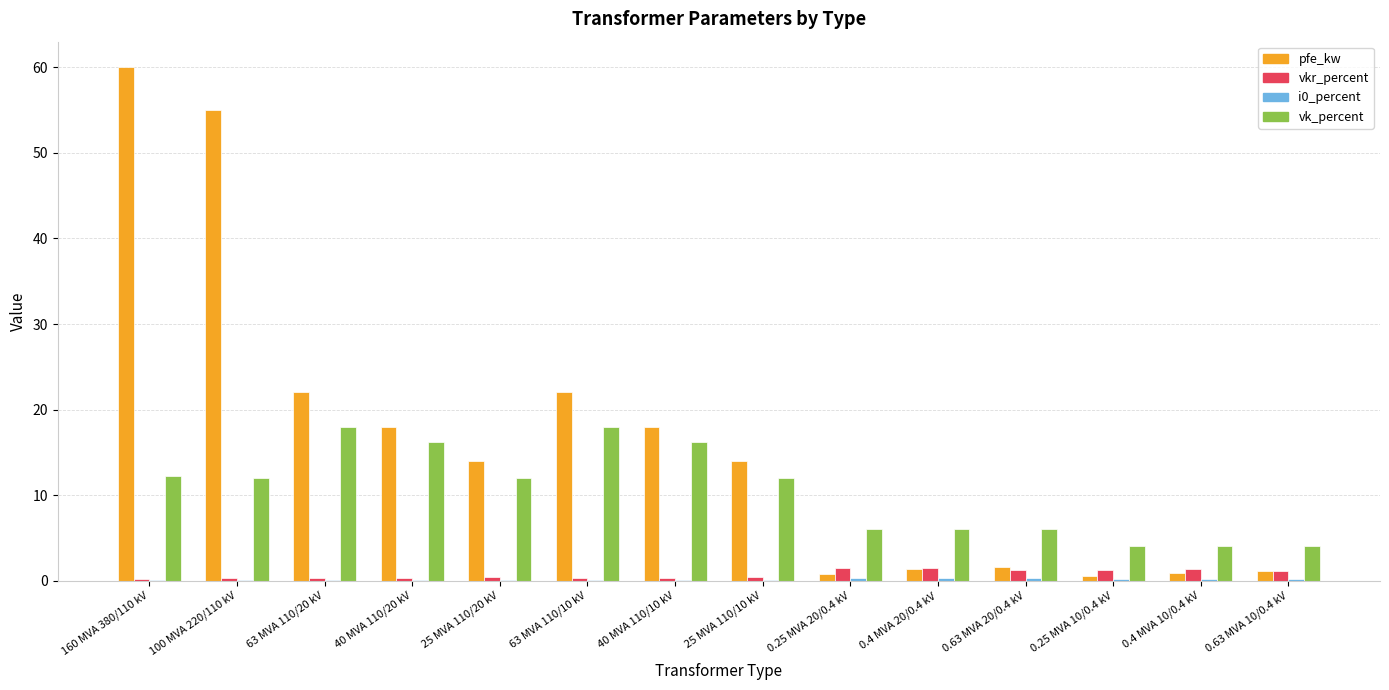

What is the difference between the vkr_percent values at 0.25 MVA 20/0.4 kV and 63 MVA 110/10 kV?

1.1